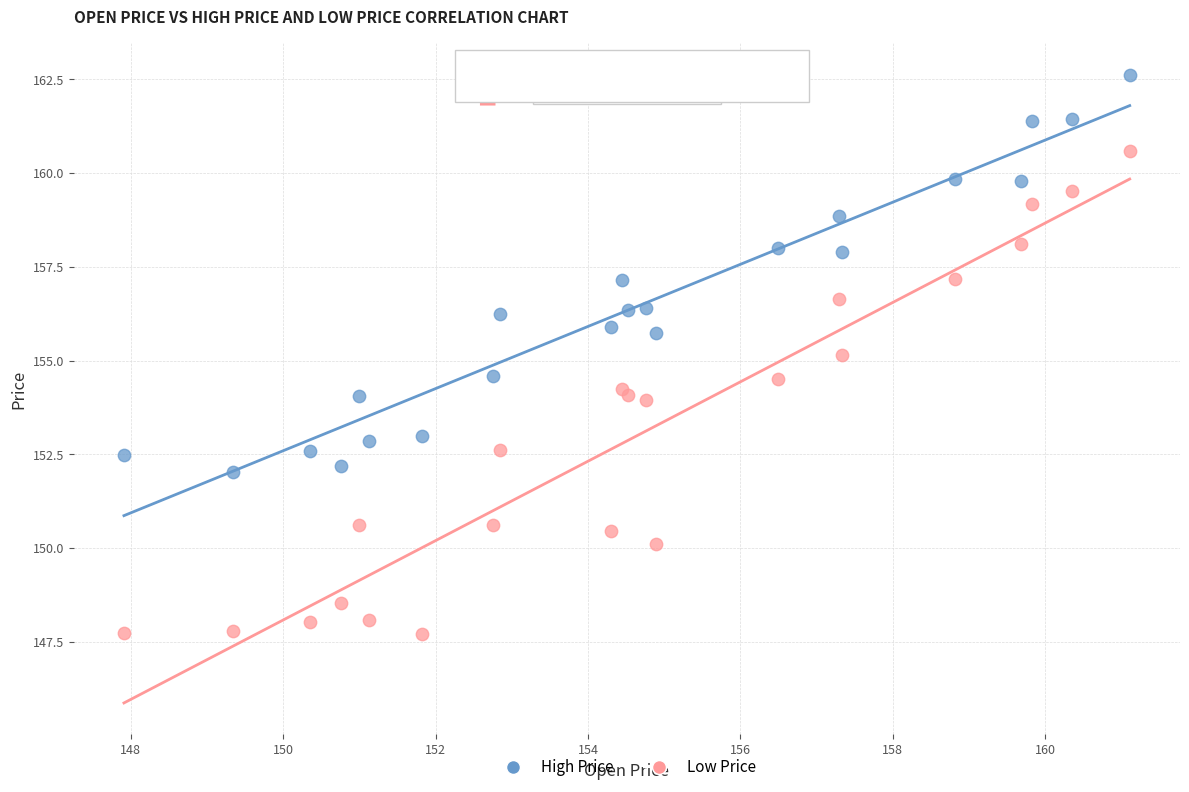

Which series contains the highest Y value?

High Price